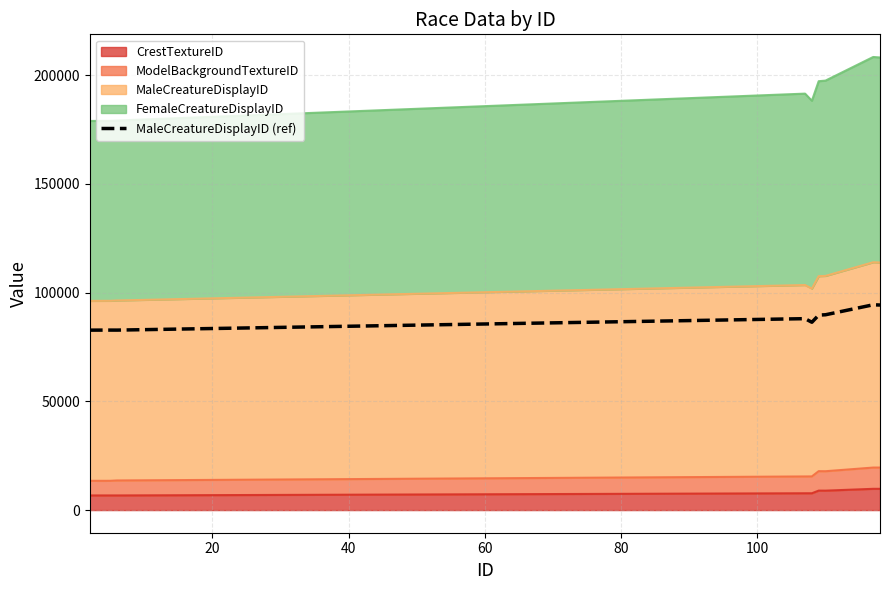

What is the greatest value displayed?

94370